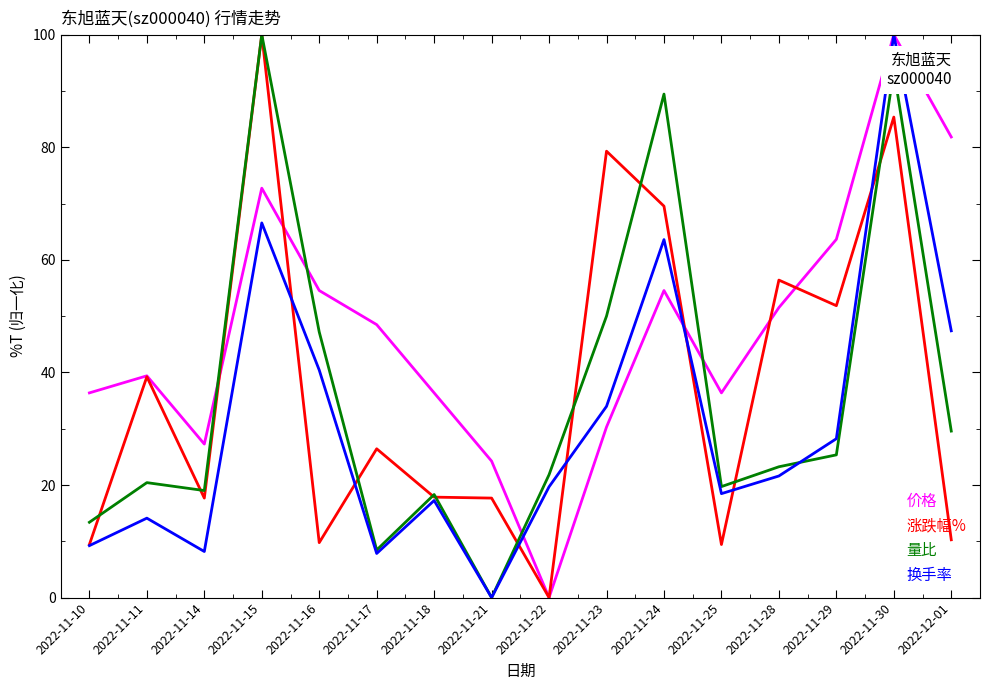

At which label does 量比 reach its minimum?

2022-11-21